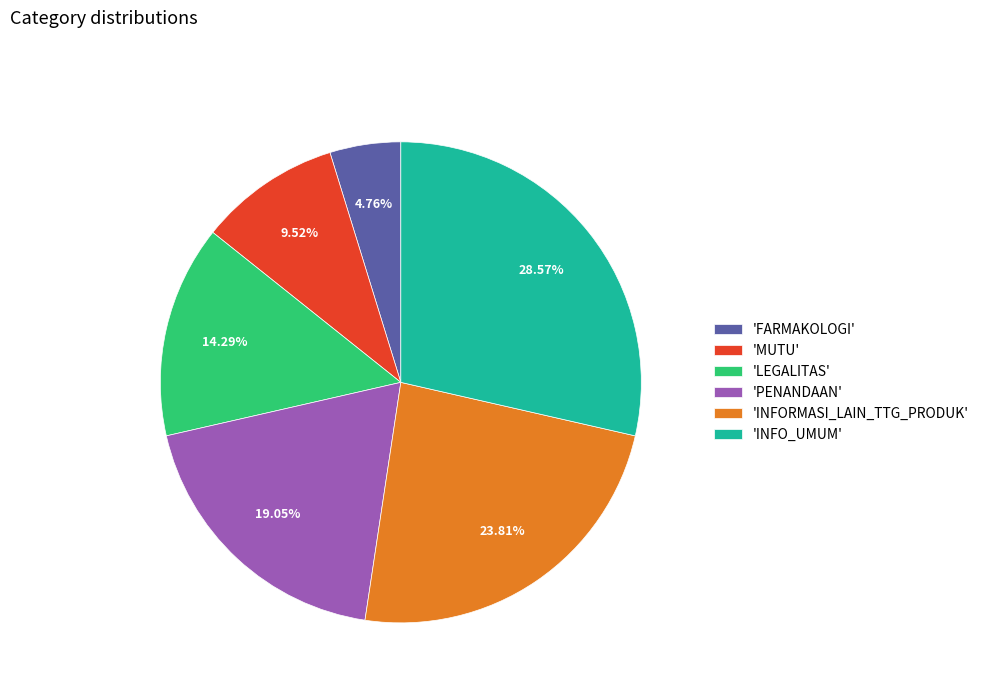

Which slice is the smallest?

'FARMAKOLOGI'